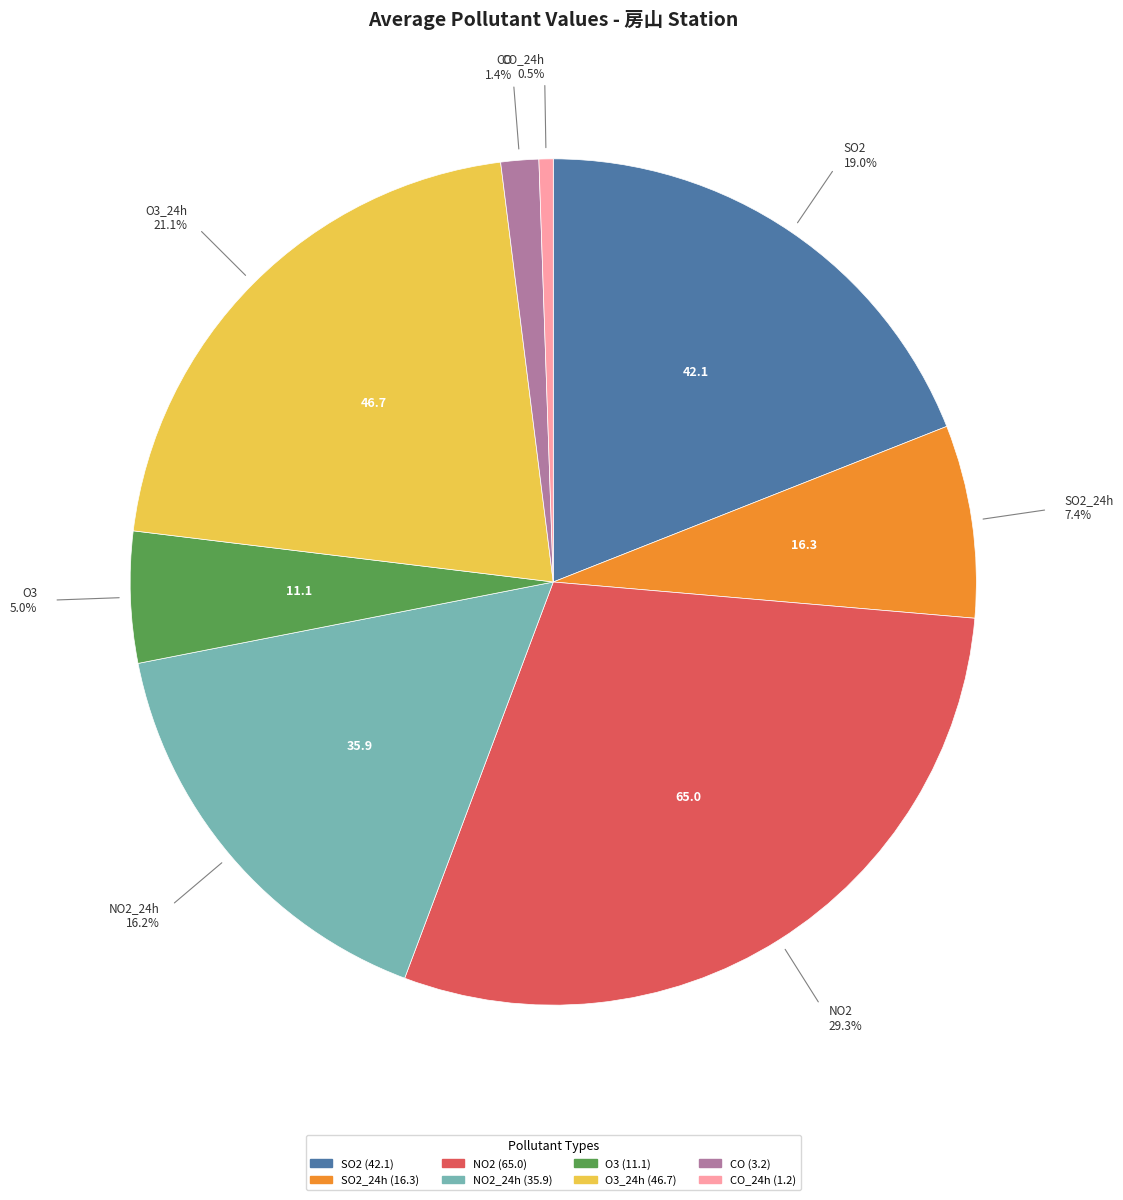

Does any single category account for the majority?

No